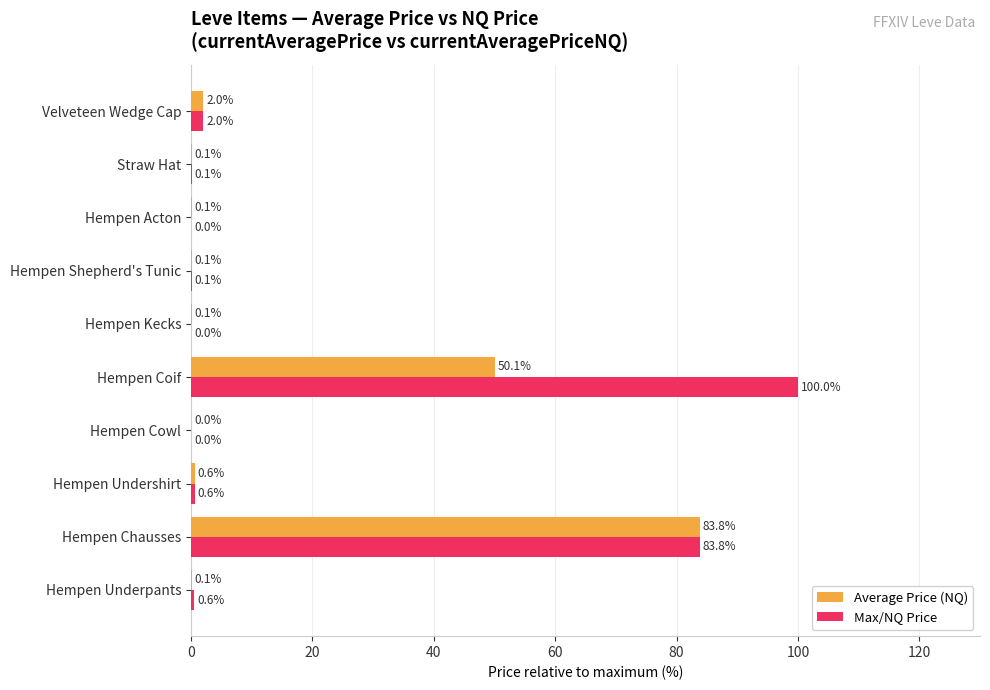

Where is Max/NQ Price nearest to the value 50?

Hempen Chausses